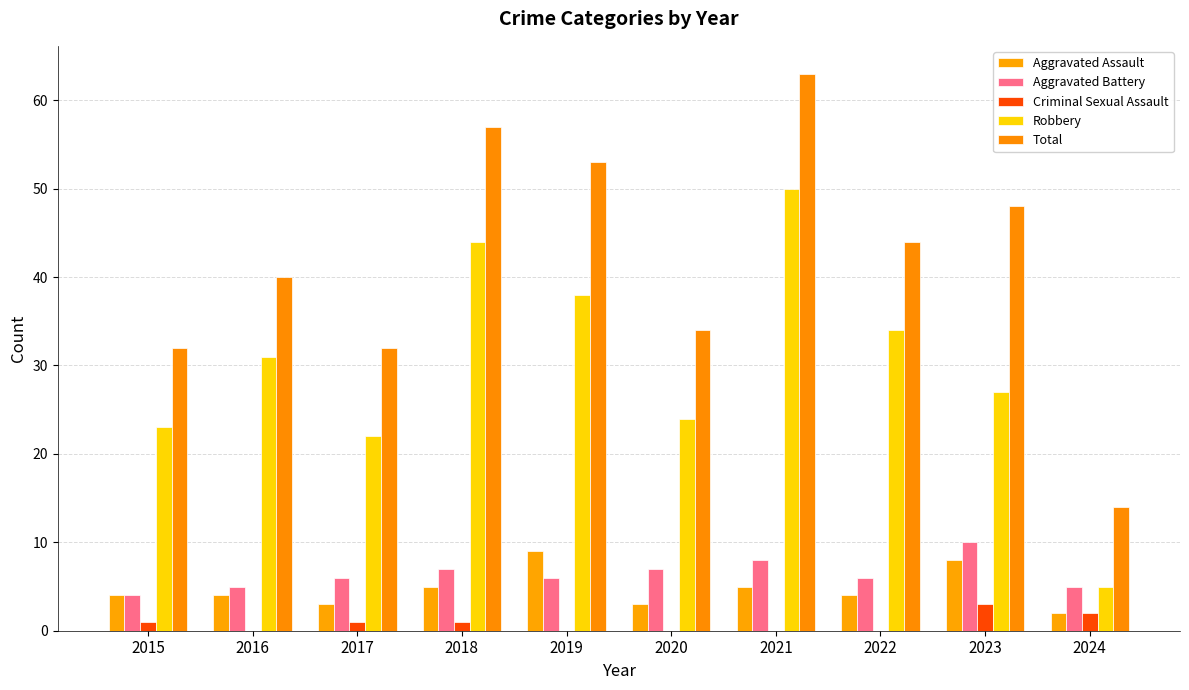

Between 2018 and 2023, which is larger?

2023